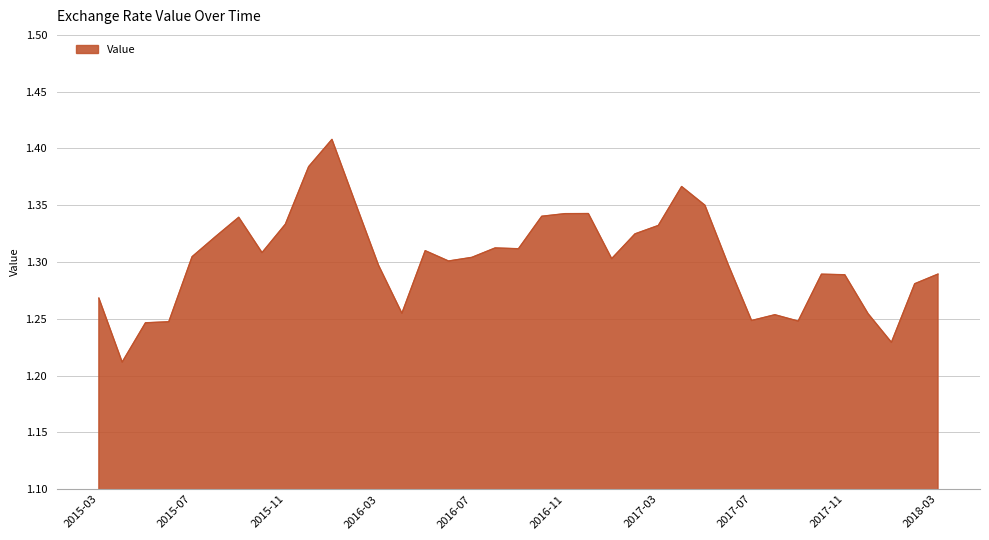

Does the chart display data point markers on the line(s)?

No